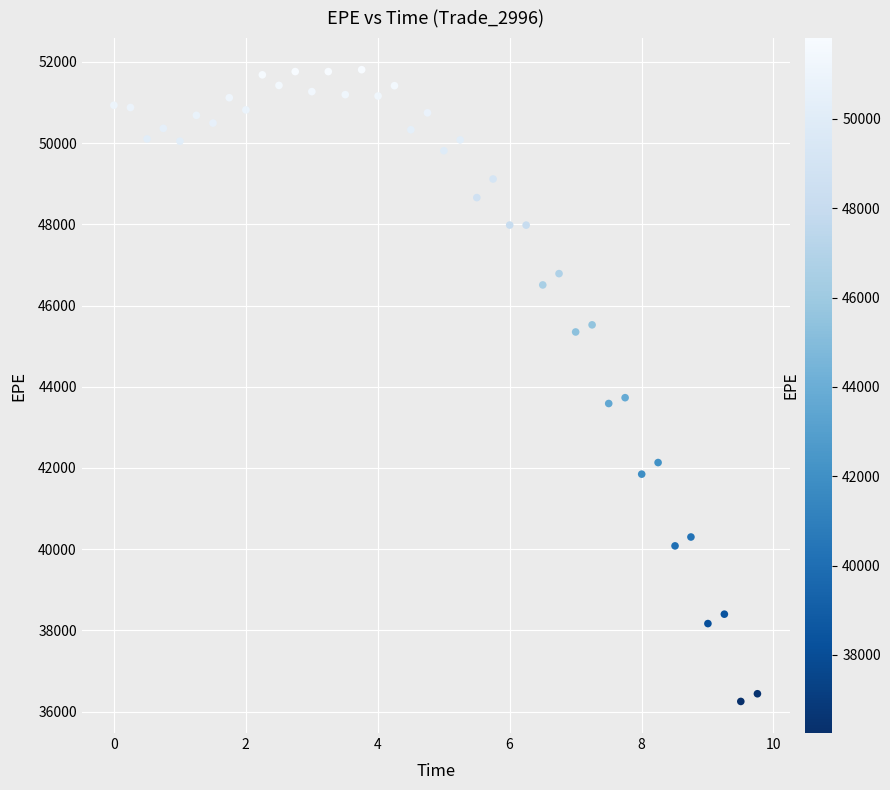

What is the range of X values (max minus min)?

9.8